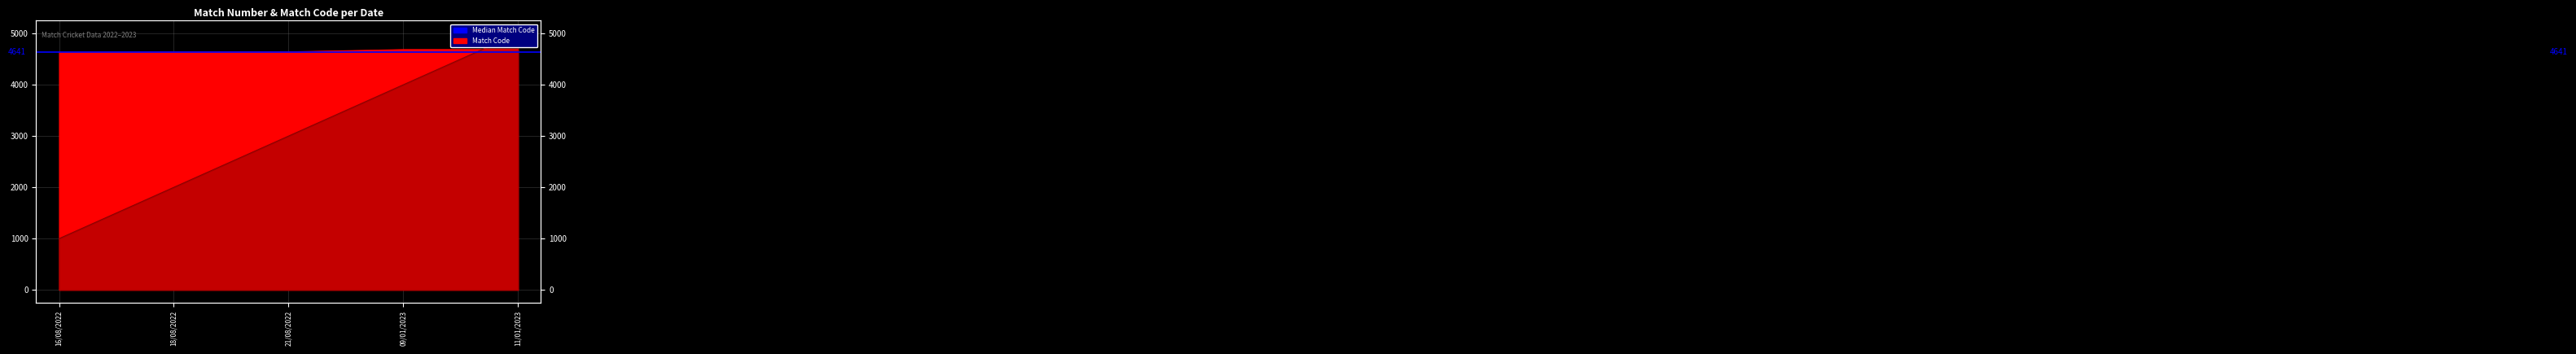

Which series changed the most between 16/08/2022 and 21/08/2022?

MATCH_NUMBER